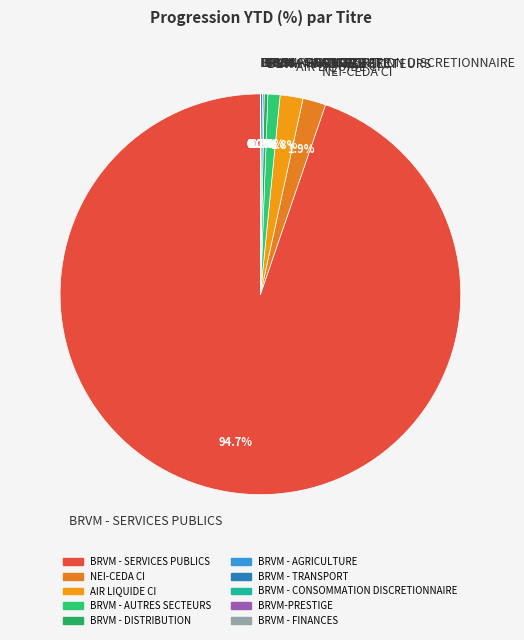

Does any single category account for the majority?

Yes